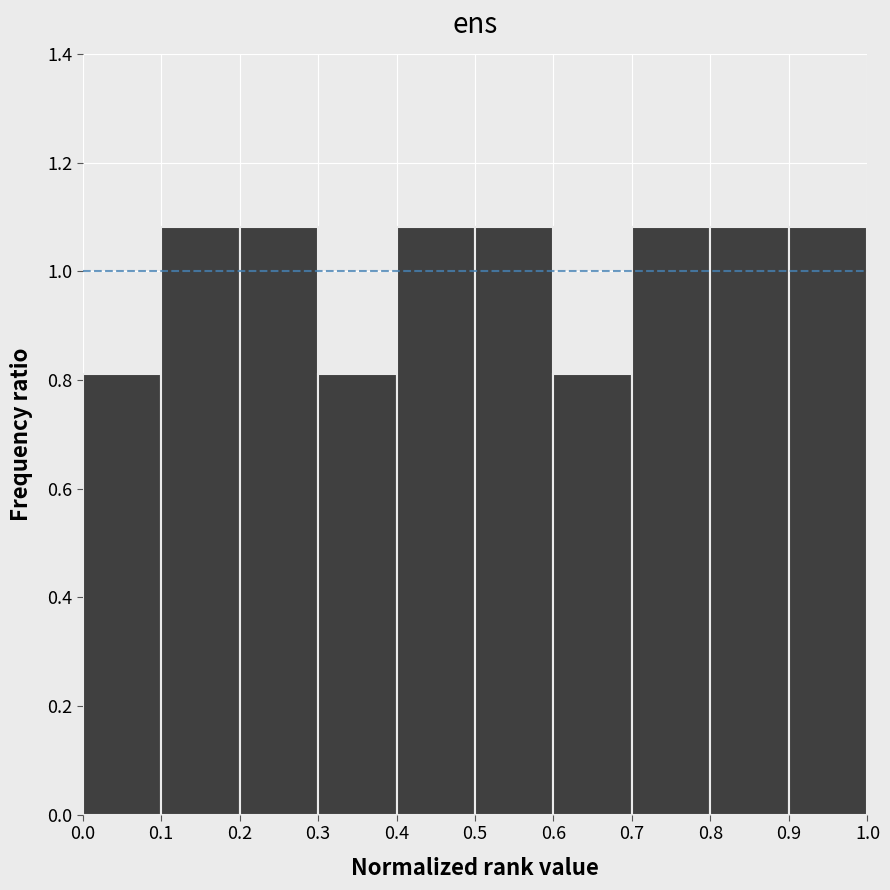

What is the height of the bar covering 0.8 to 0.9 on the x-axis? The values are not printed on the chart, so give them approximately, as read against the axis.

1.08